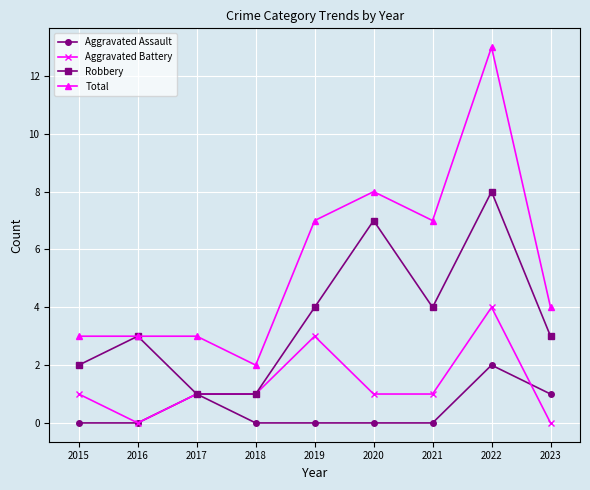

What is the sum of all Robbery values?

33